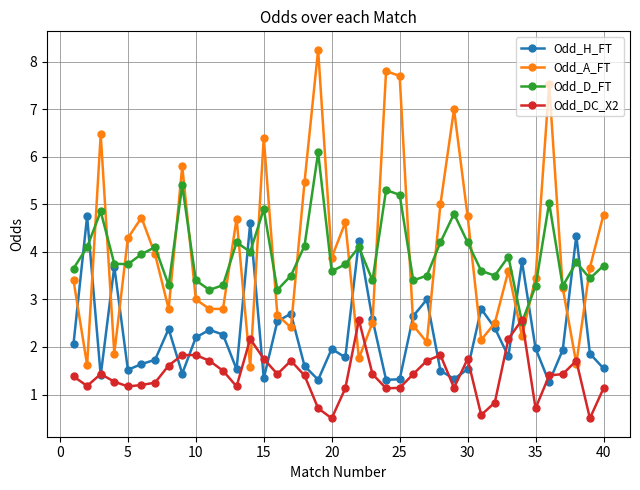

What is the difference between the maximum and minimum values in the Odd_DC_X2 series?

2.1